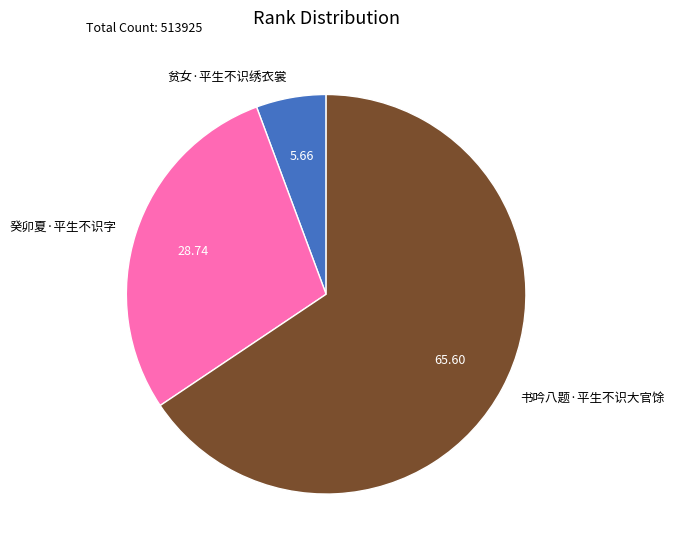

Is it true that 癸卯夏·平生不识字 is 34% of the pie?

False